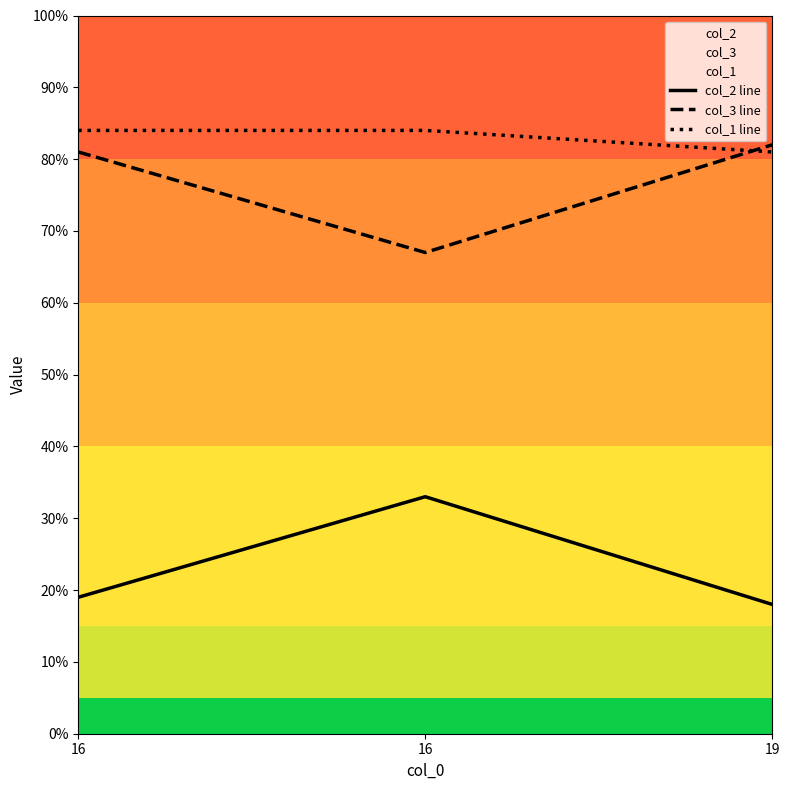

Which series has the largest range (max minus min)?

col_2 line